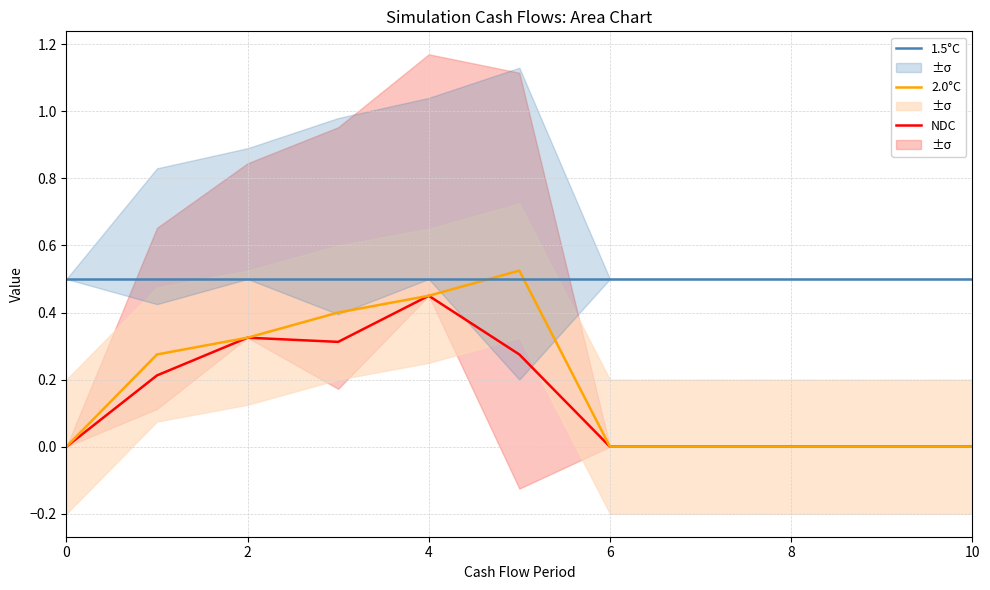

True or false: 2.0°C has a value of 0.5 at 2.

False